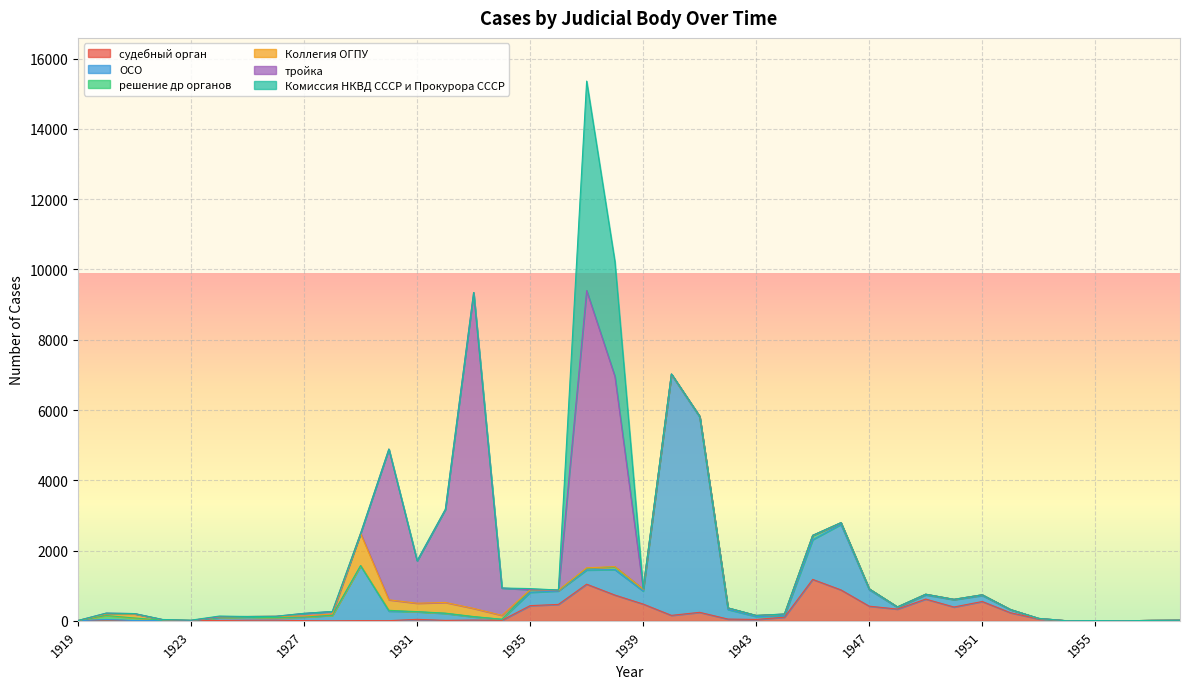

Does the chart display data point markers on the line(s)?

No